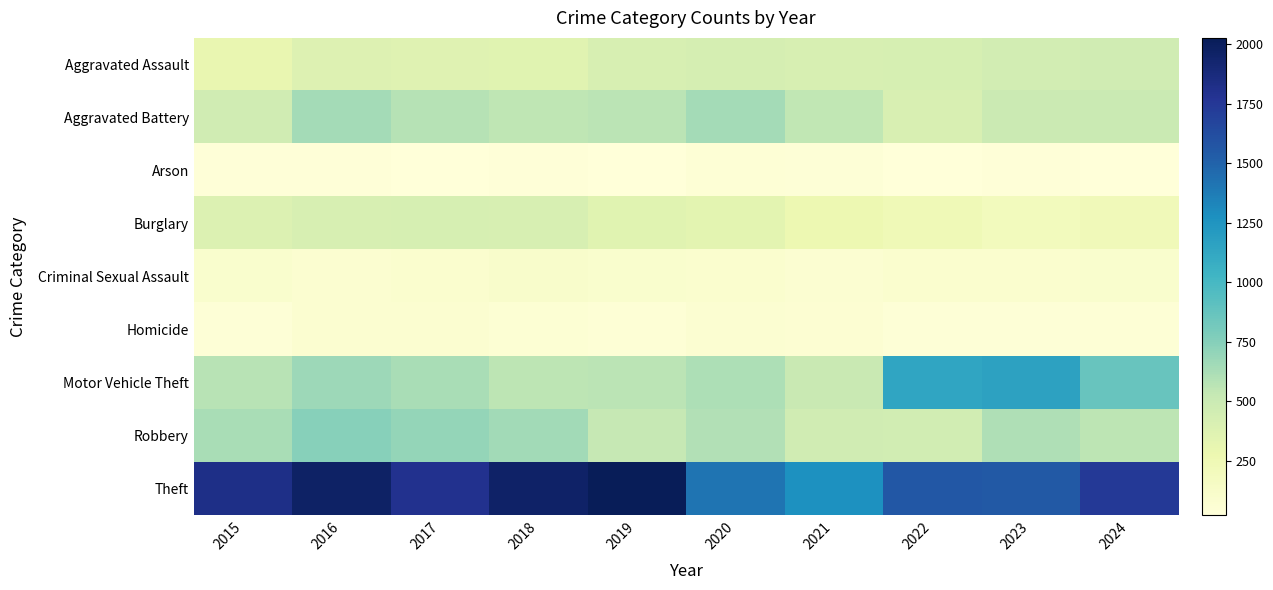

Between 2018 and 2021, which series saw the biggest shift?

Theft